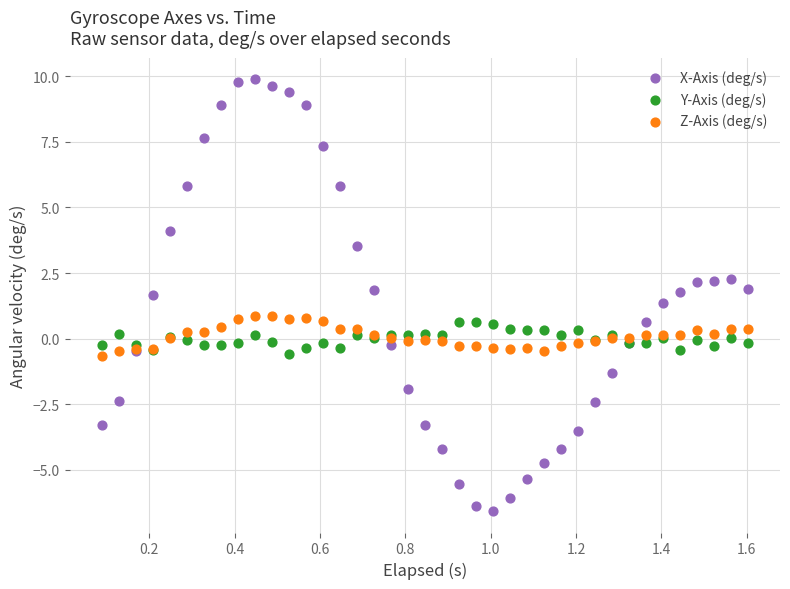

What is the X range (max minus min) for the scatter plot?

1.5